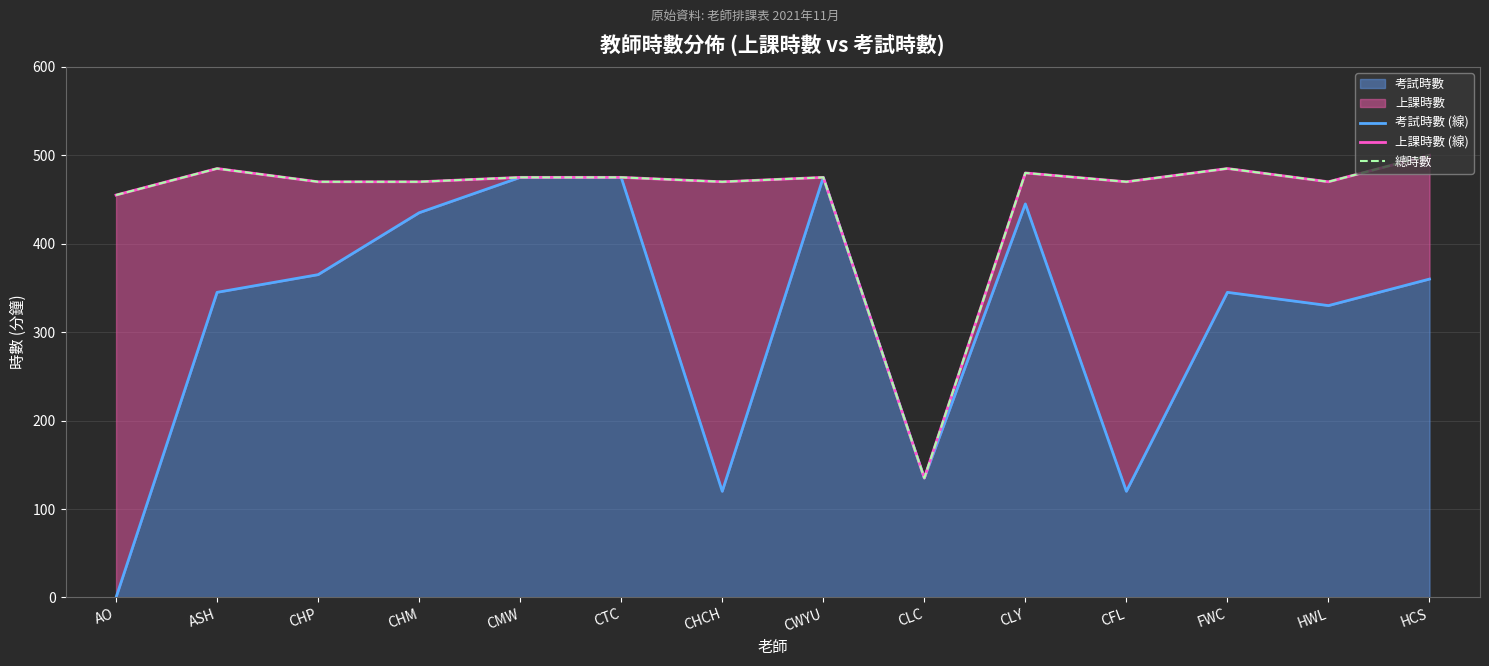

Rank the series by their maximum value, from highest to lowest.

上課時數 (線), 總時數, 考試時數 (線)